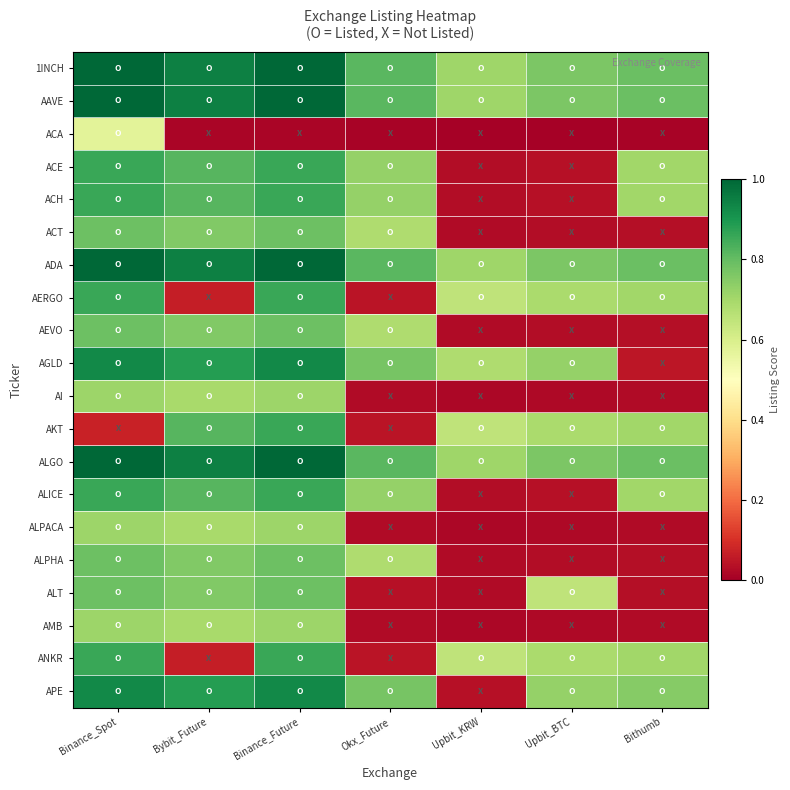

What is the total value across all series at Upbit_KRW?

5.8